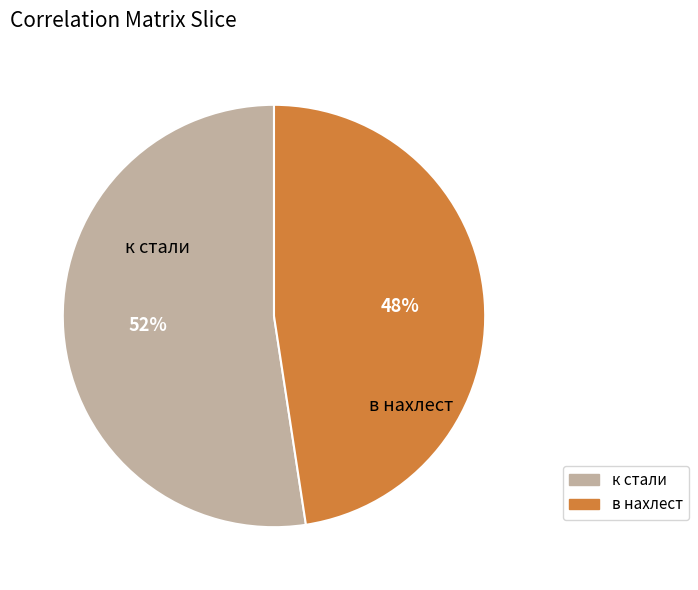

To the nearest percent, what is the combined percentage of в нахлест and к стали?

100%